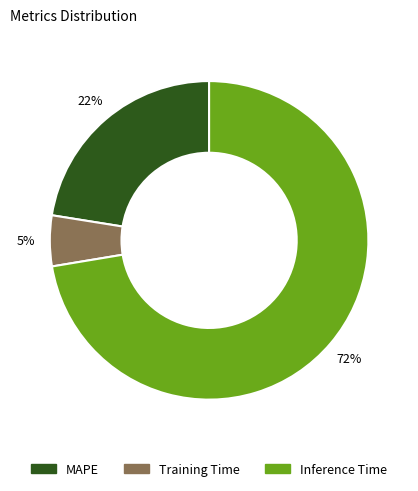

What is the smallest slice in the pie chart?

Training Time